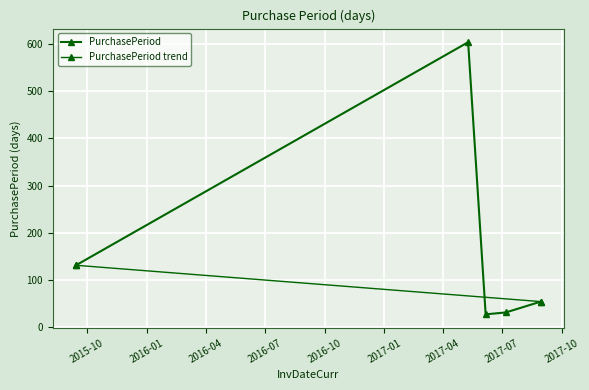

How many interior local valleys (lower than both neighbors) does the data have?

1